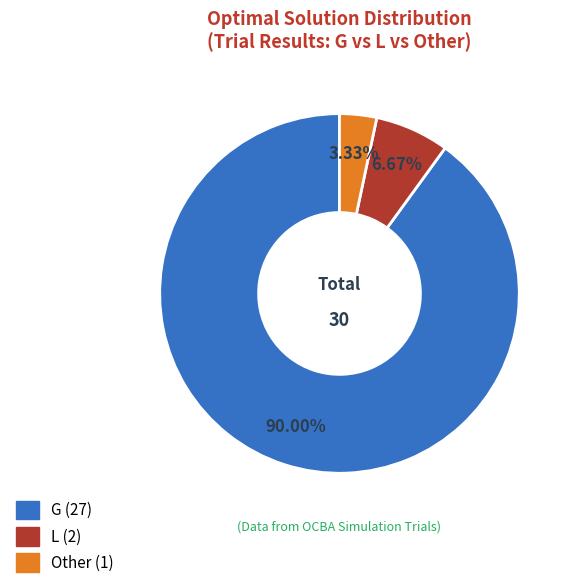

True or false: L accounts for 7% of the total.

True